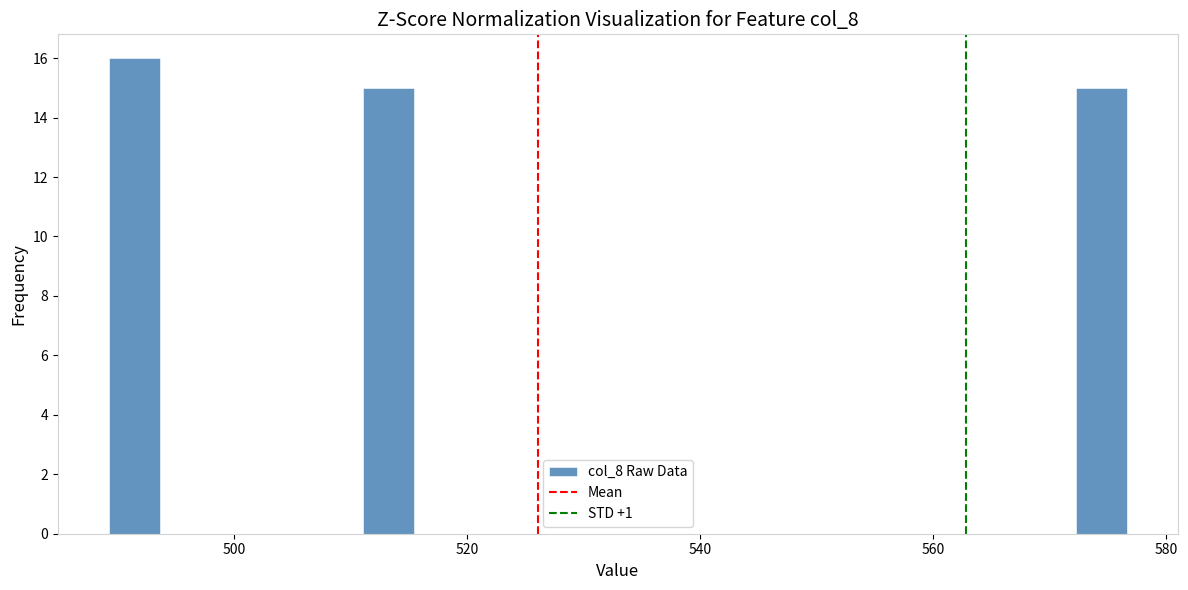

Around what value on the x-axis is the tallest bar? Give the approximate position of its centre, as read against the axis.

492